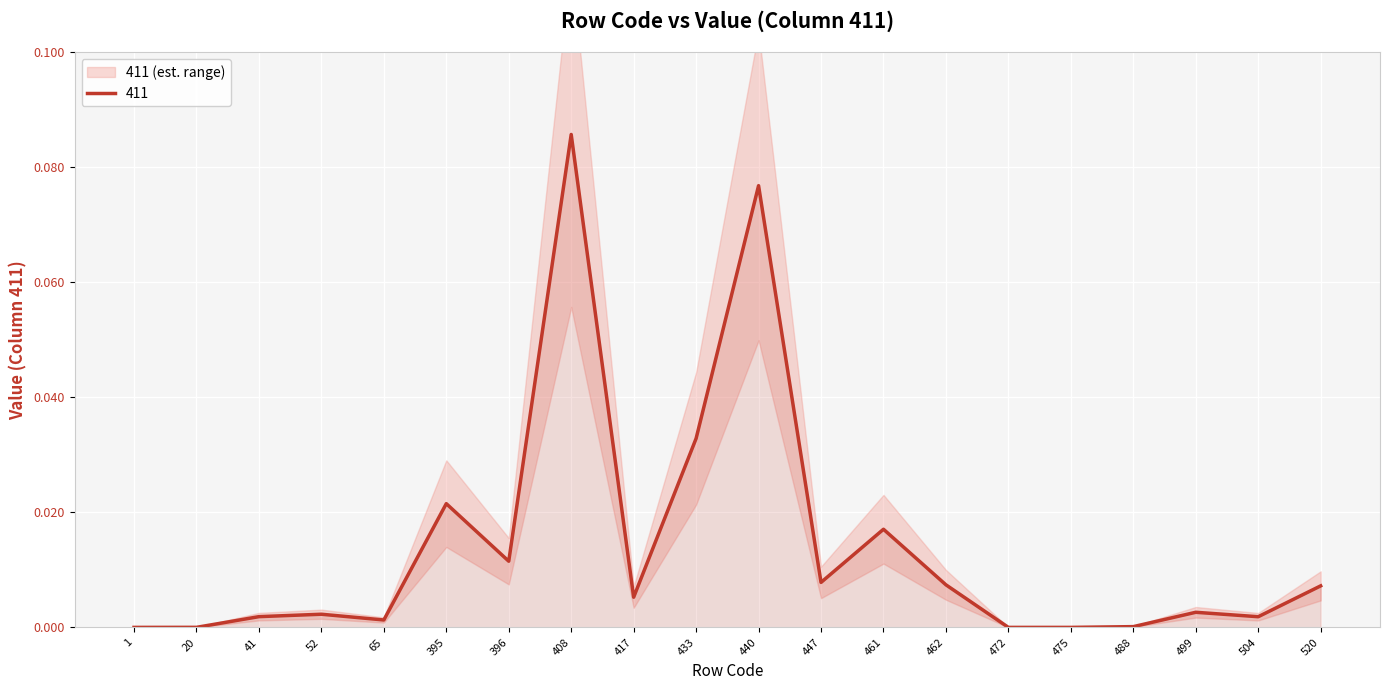

How many points are higher than both their immediate neighbors (excluding endpoints)?

6